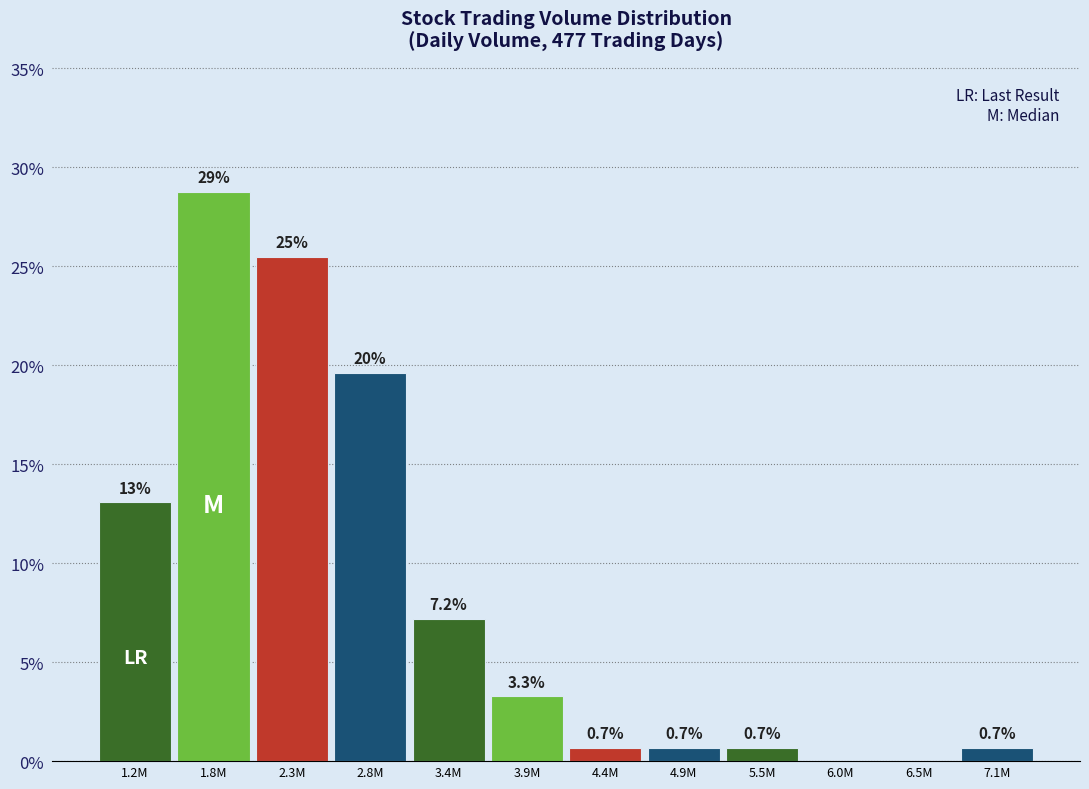

Reading left to right, extract all data points from this chart.

1.2M=13.1	1.8M=28.8	2.3M=25.5	2.8M=19.6	3.4M=7.2	3.9M=3.3	4.4M=0.7	4.9M=0.7	5.5M=0.7	6.0M=0.0	6.5M=0.0	7.1M=0.7